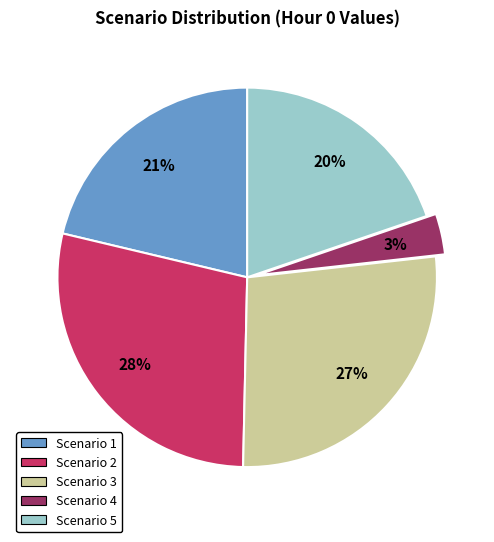

Rank the categories by value from lowest to highest.

Scenario 4, Scenario 5, Scenario 1, Scenario 3, Scenario 2